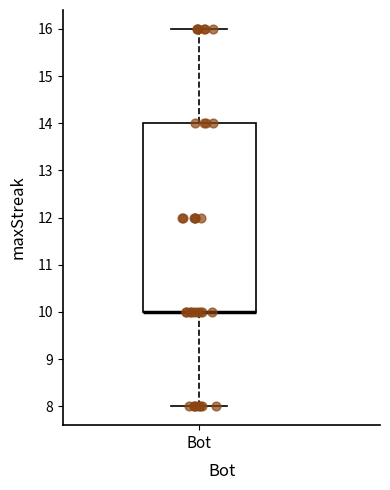

Read this box plot against the y-axis: the position of the median line, the range covered by the box, and the ends of both whiskers. The values are not printed on the chart, so give them approximately, as read against the axis.

median 10 (drawn on the box's lower edge), box 10 to 14, whiskers 8 to 16